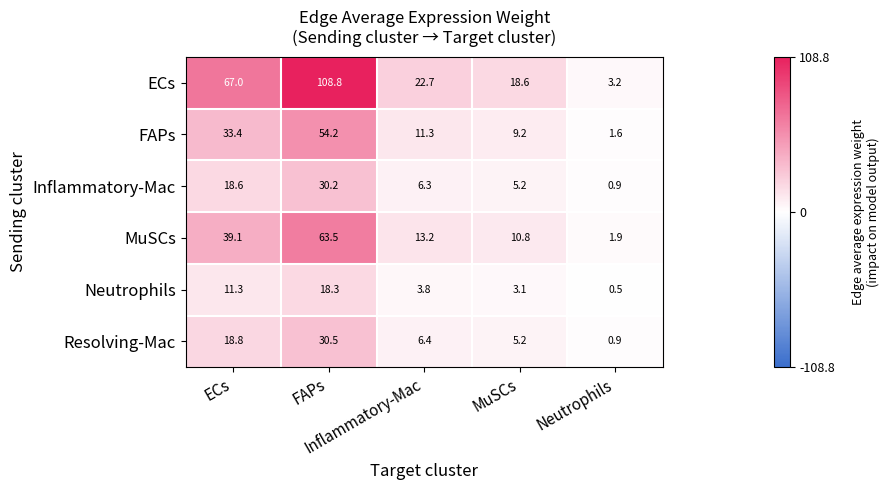

What is the greatest value displayed?

108.8